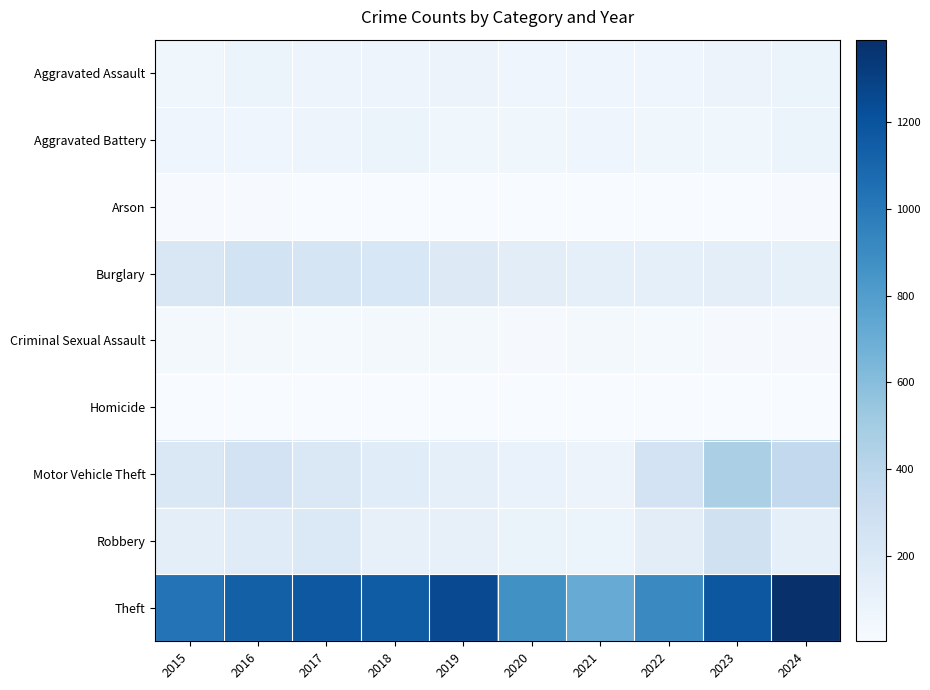

Which series has the widest spread of values?

Theft